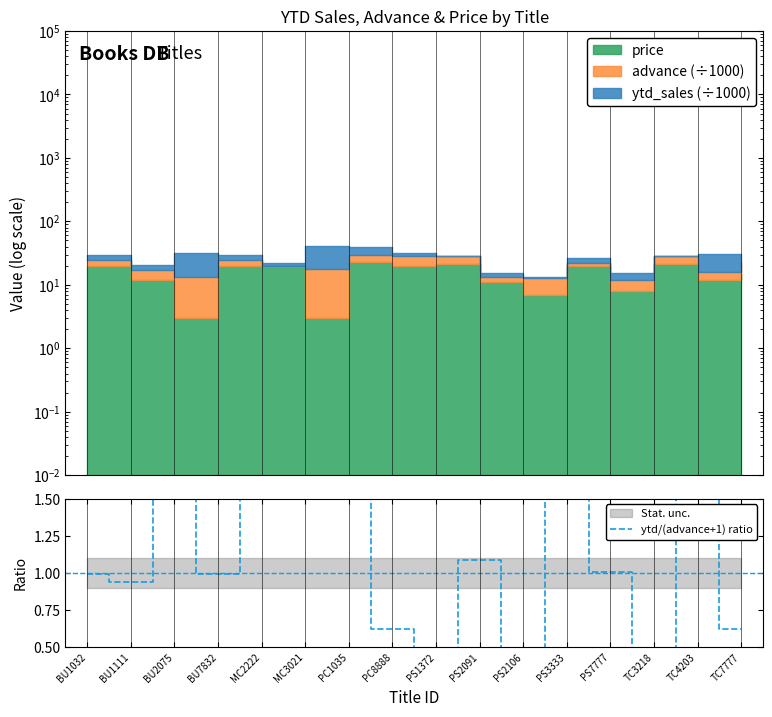

What position from the right is PS1372?

8